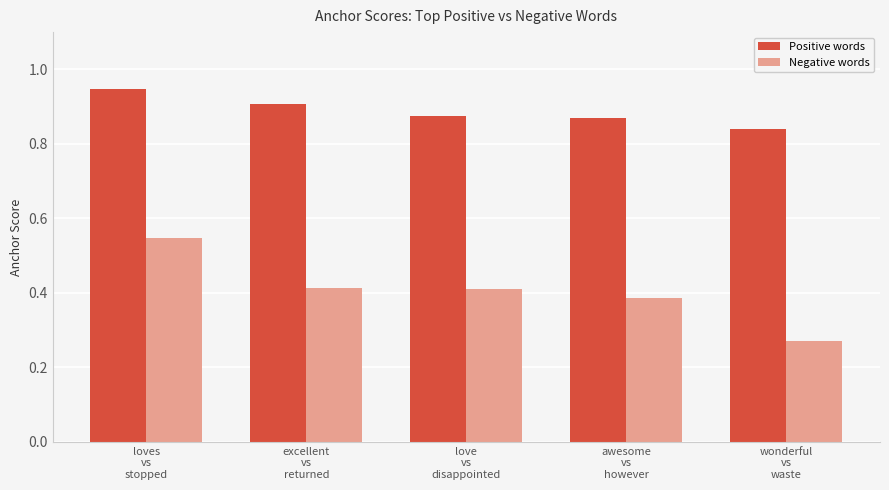

What is the label of the 5th bar from the right?

loves
vs
stopped